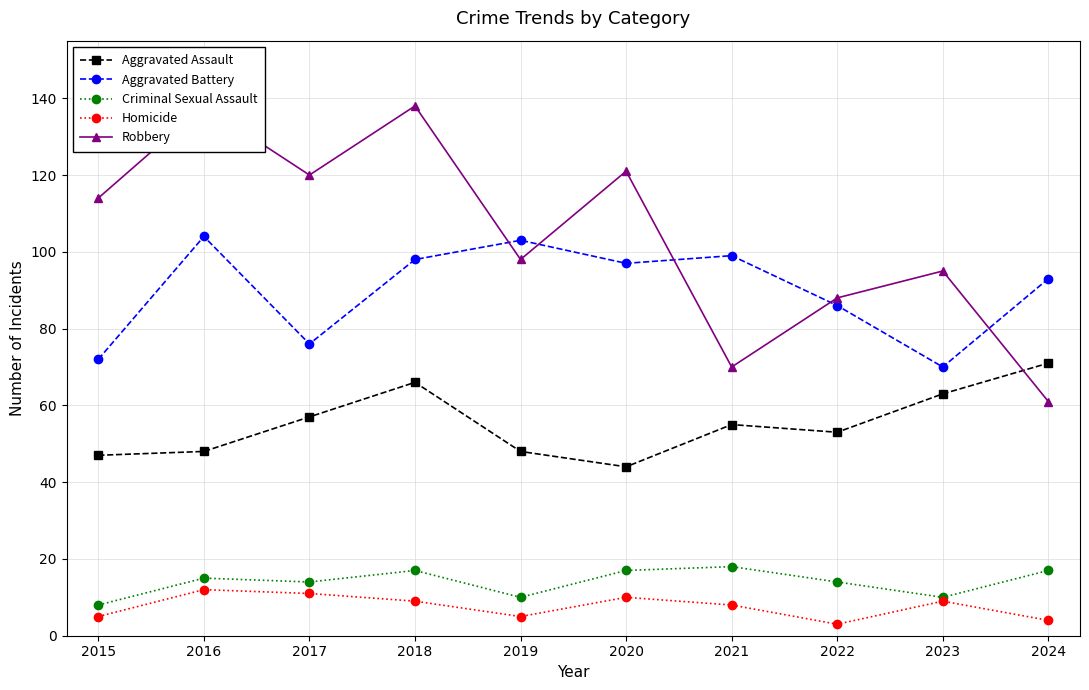

The Aggravated Battery series shows 17 at 2023. True or false?

False